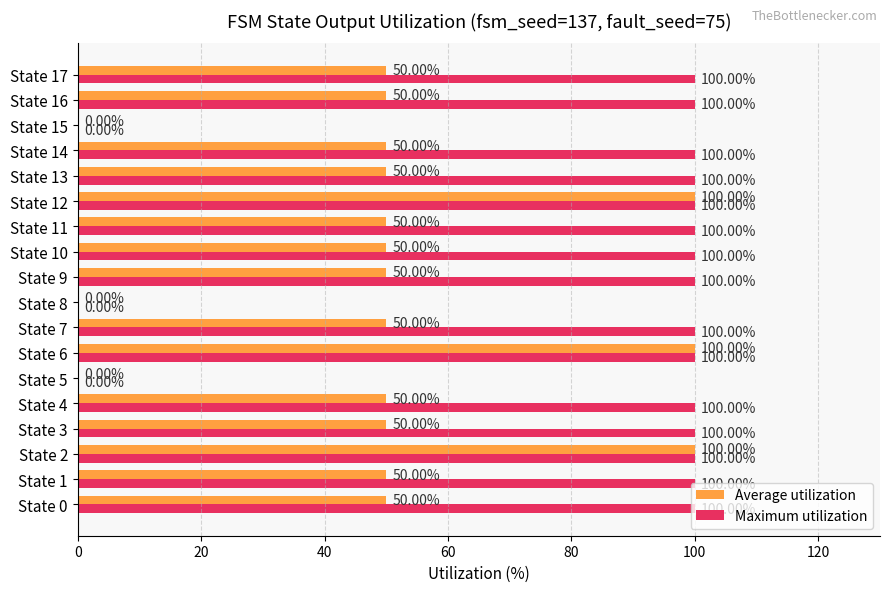

Which series changed the most between State 3 and State 5?

Maximum utilization